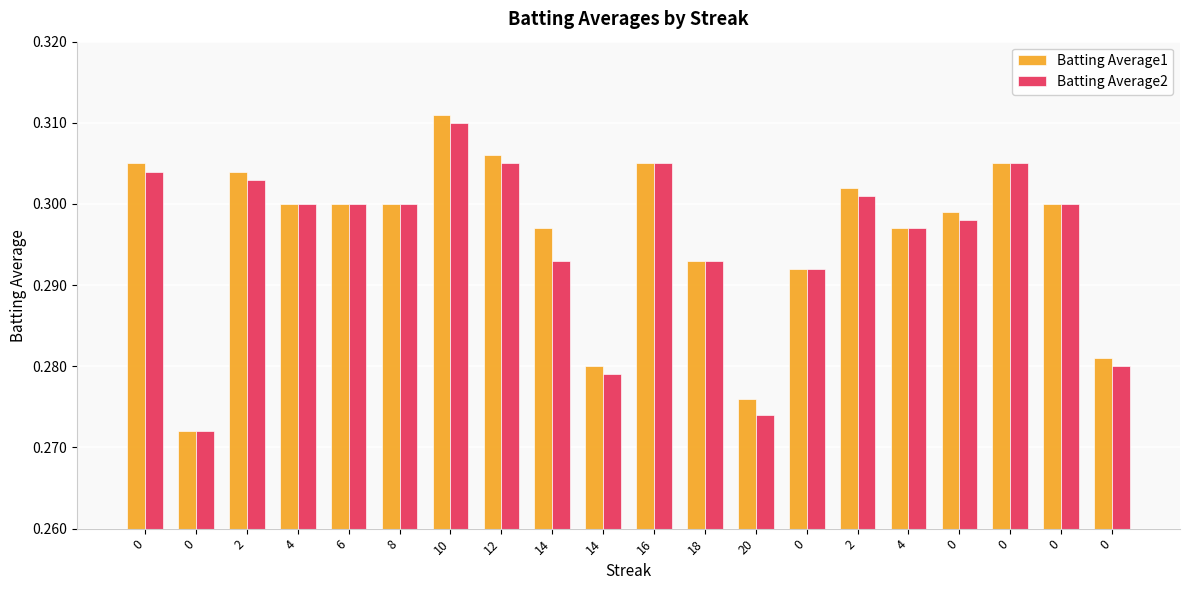

At how many categories does at least one series exceed 0?

20